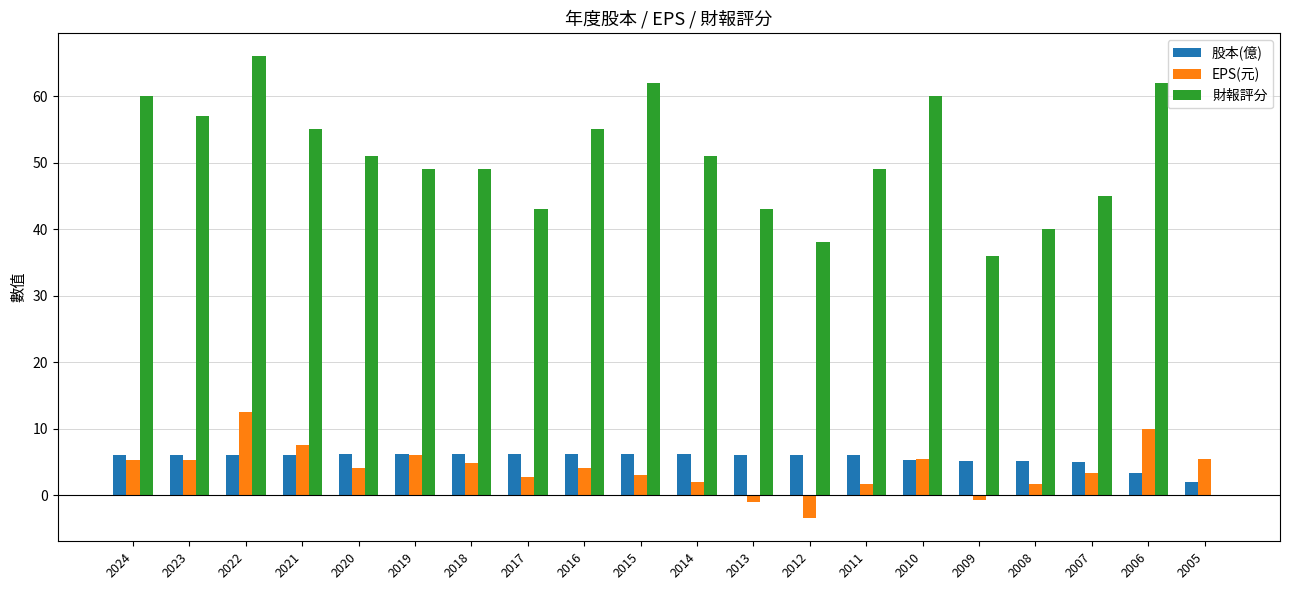

What is the approximate value of 股本(億) at 2007?

5.0